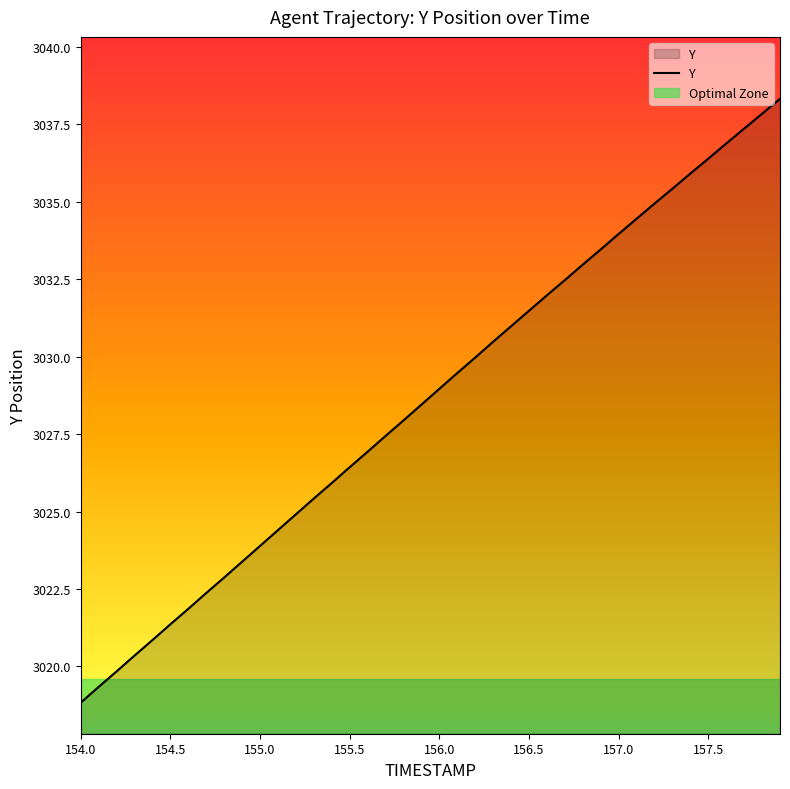

True or false: Optimal Zone and Y intersect in this chart.

True